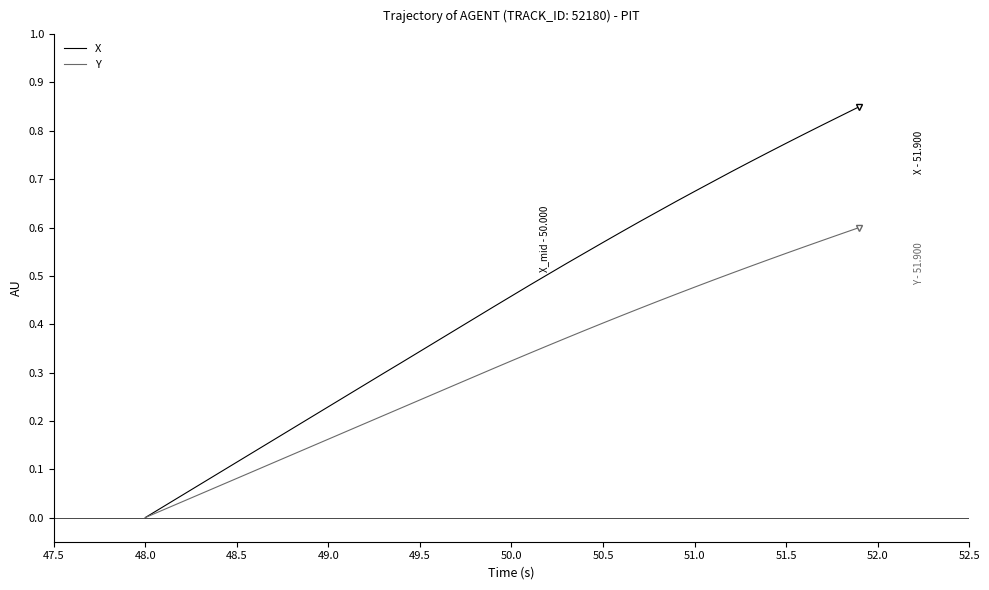

List the series in order of their overall mean, lowest first.

Y, X